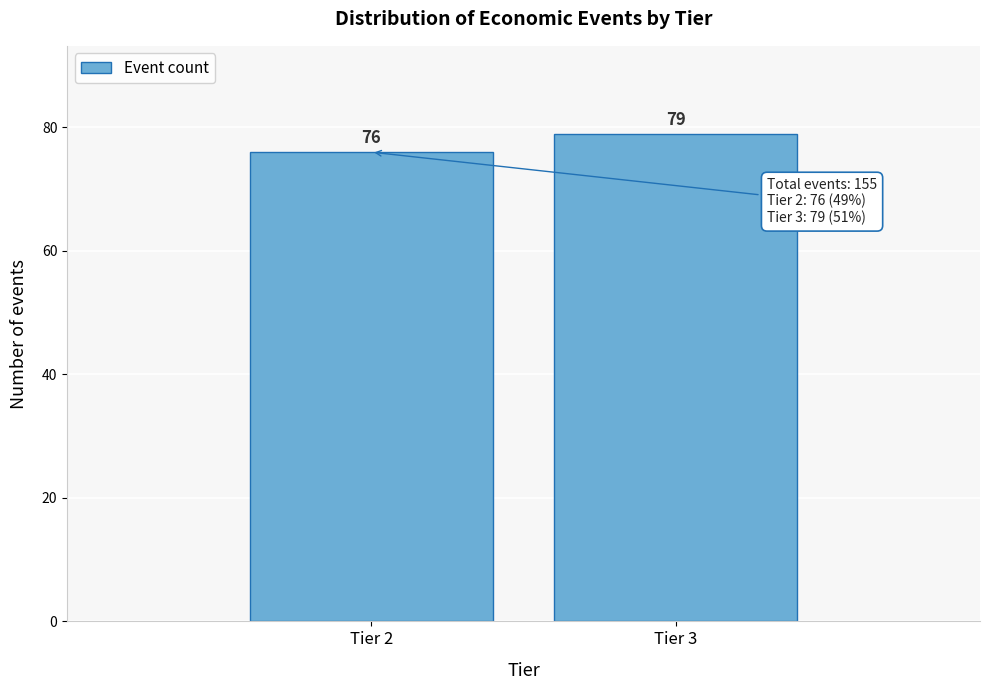

Reading left to right, transcribe all the data shown in this chart.

76	79